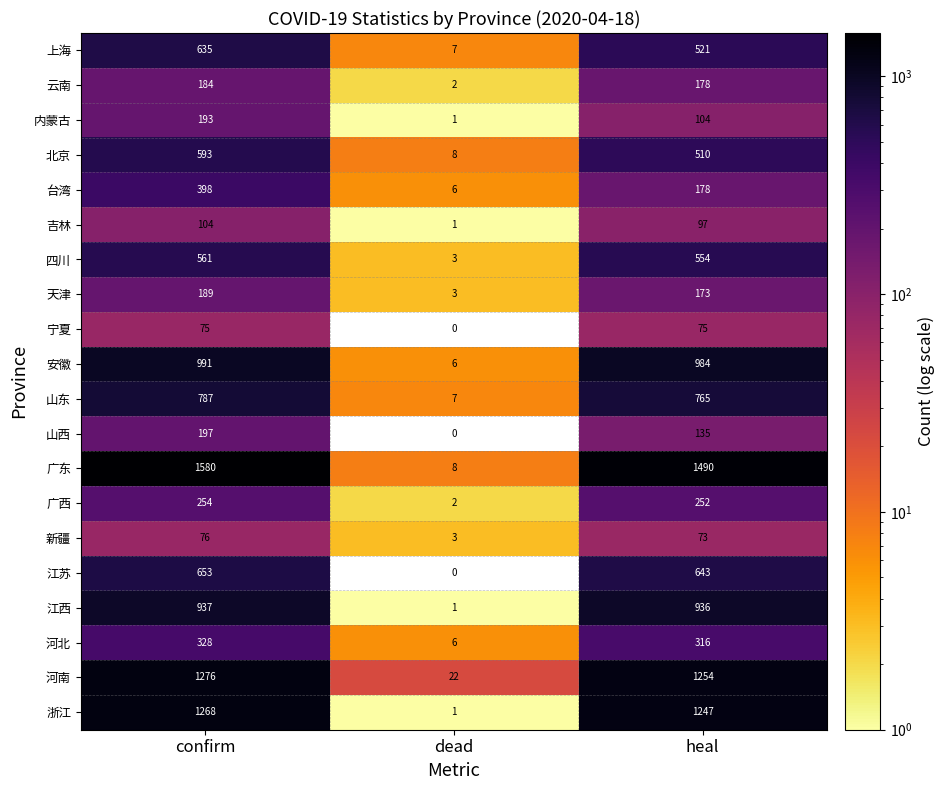

At which category is the sum across all series the highest?

confirm